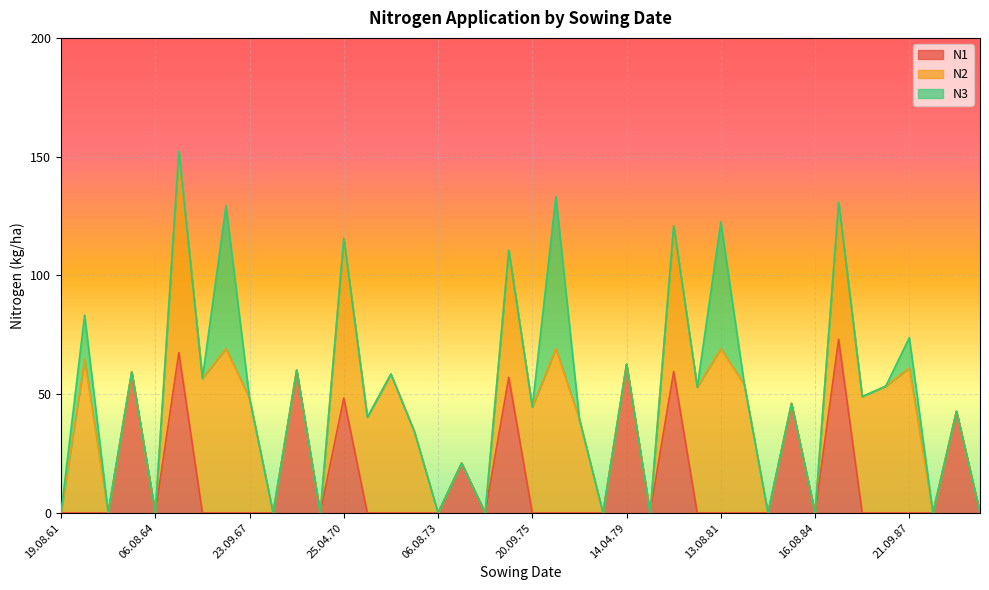

Rank the series by their maximum value, from lowest to highest.

N3, N1, N2